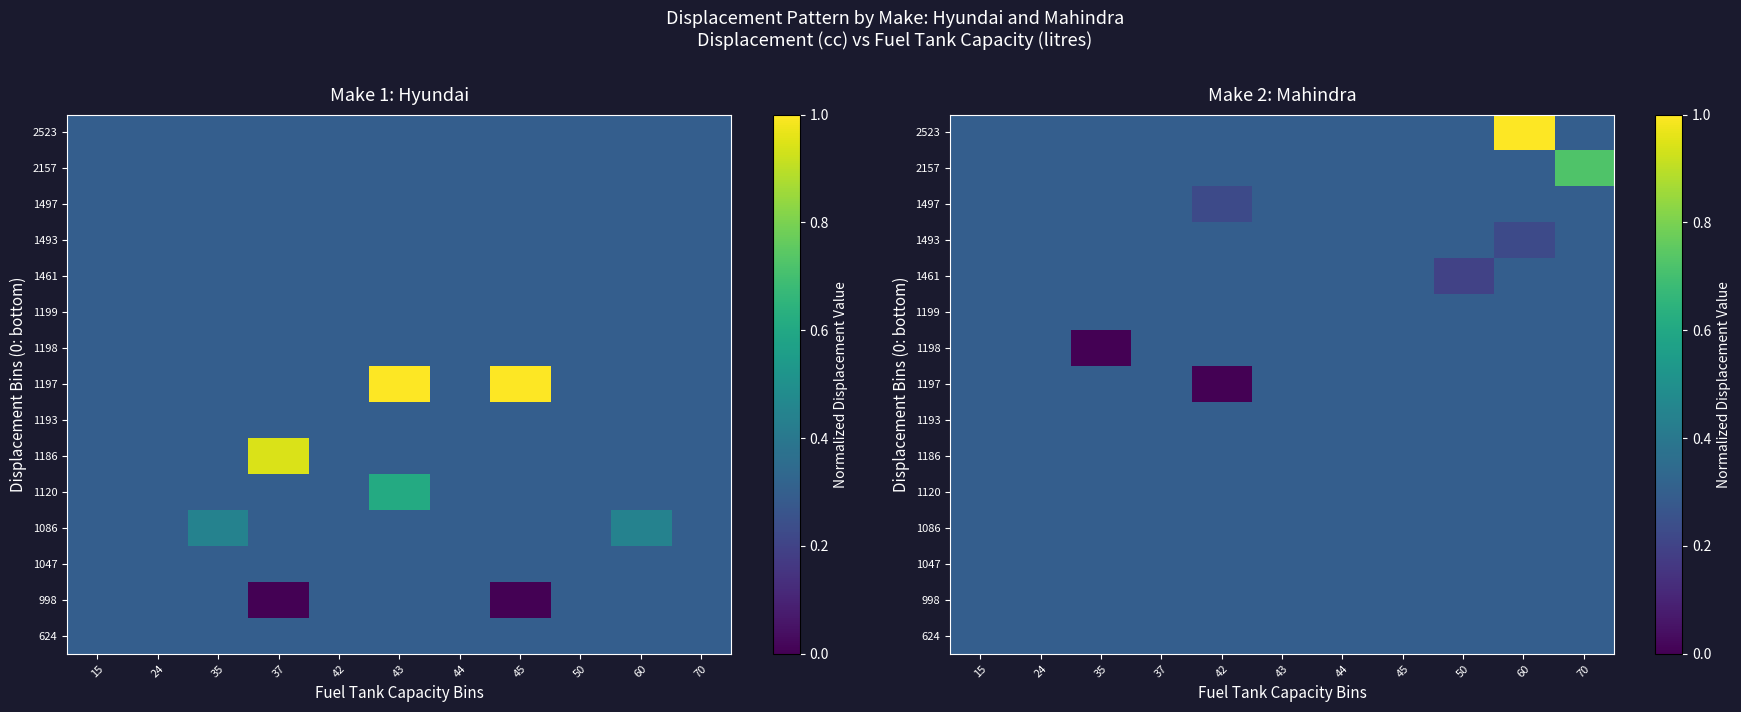

At which category is the sum across all series the highest?

60